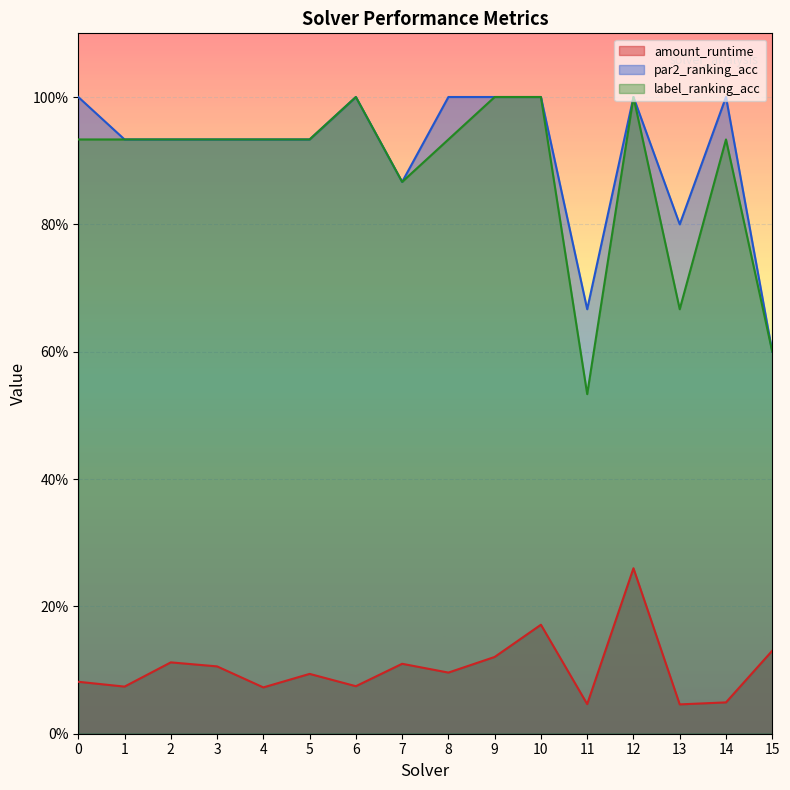

How many interior local valleys does the label_ranking_acc series have?

3